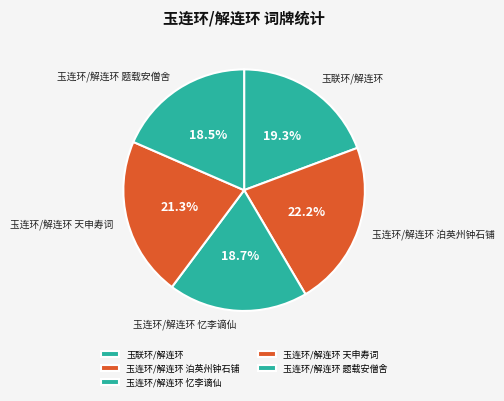

What is the largest slice in the pie chart?

玉连环/解连环 泊英州钟石铺